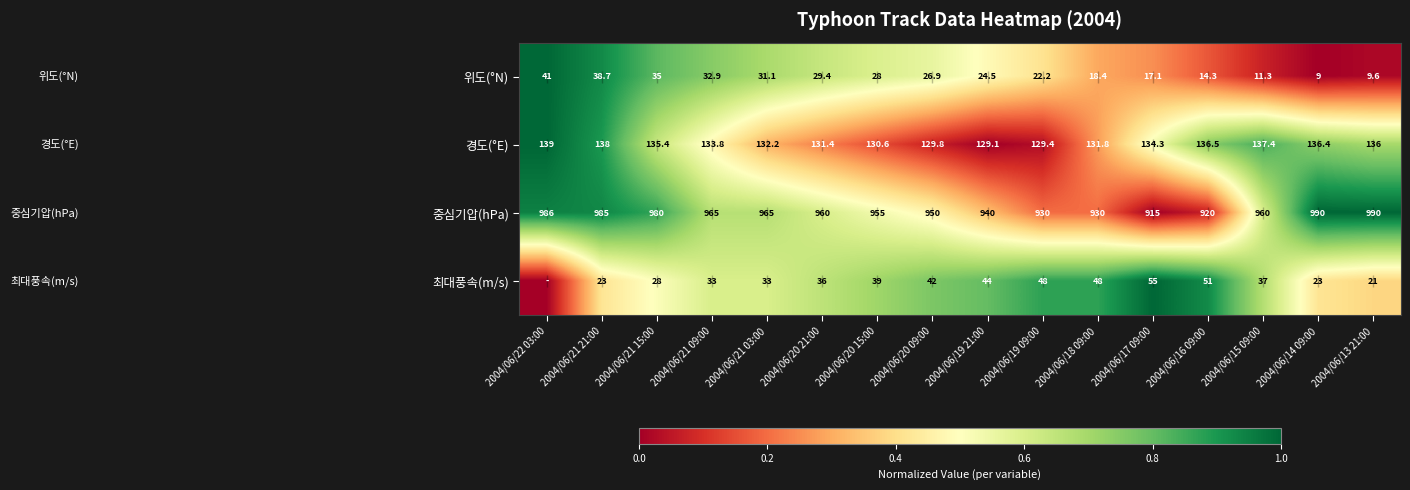

What is the difference between the maximum and second lowest values in the 위도(°N) series?

31.4